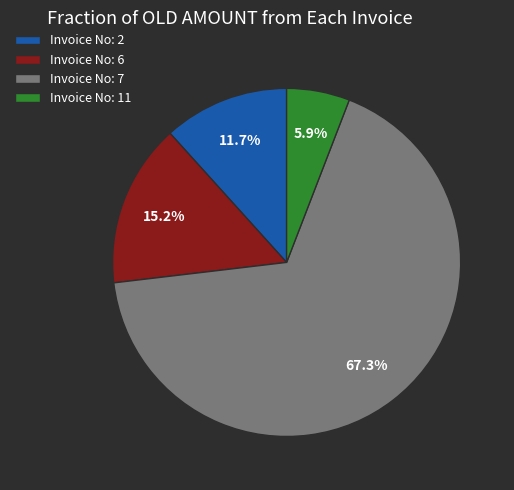

To the nearest percent, what is the average slice percentage?

25%